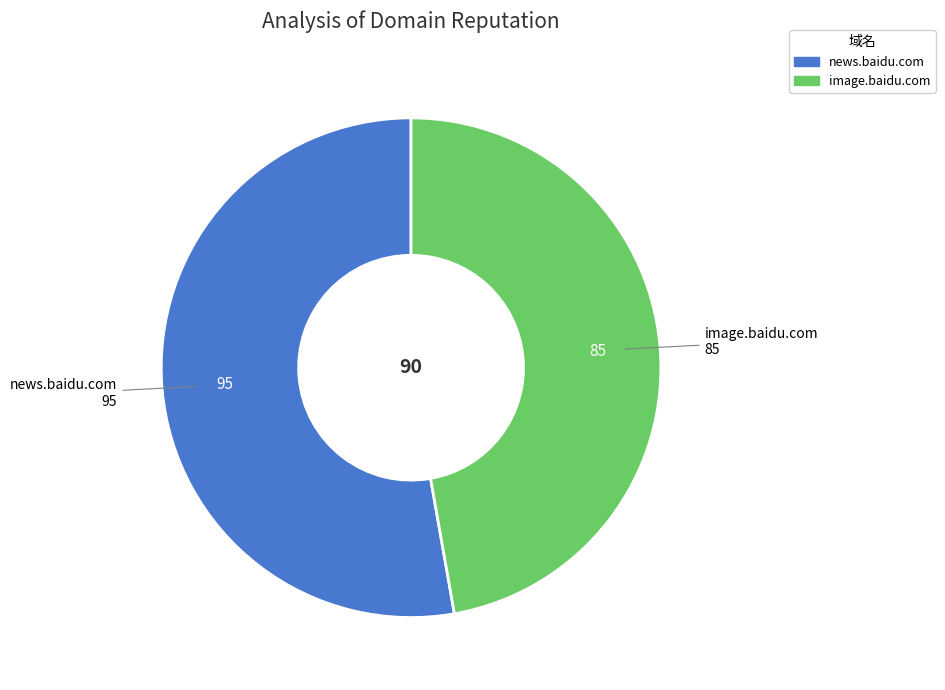

The image.baidu.com slice represents 47% of the pie. True or false?

True